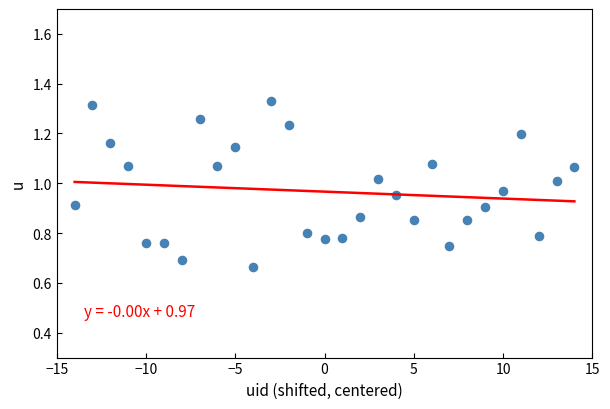

What is the range of X values (max minus min)?

28.0